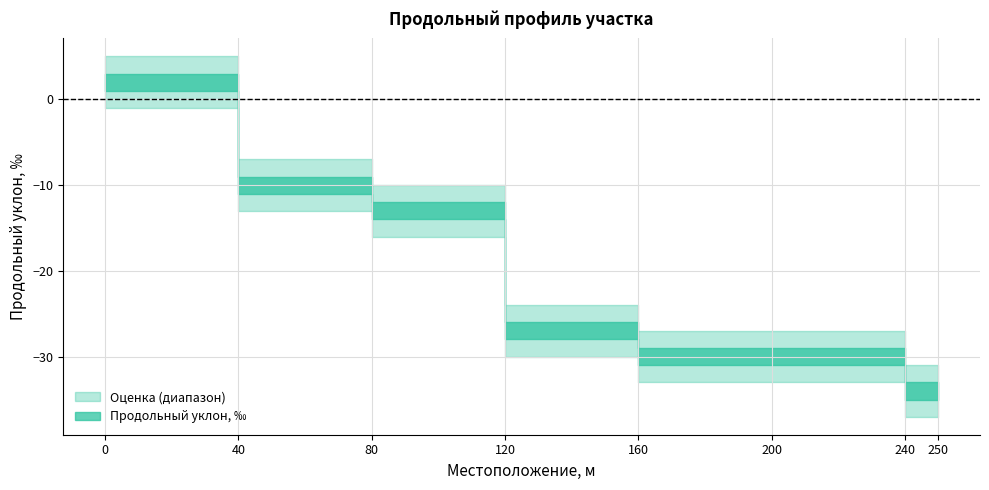

What is the difference between the second highest and minimum values?

24